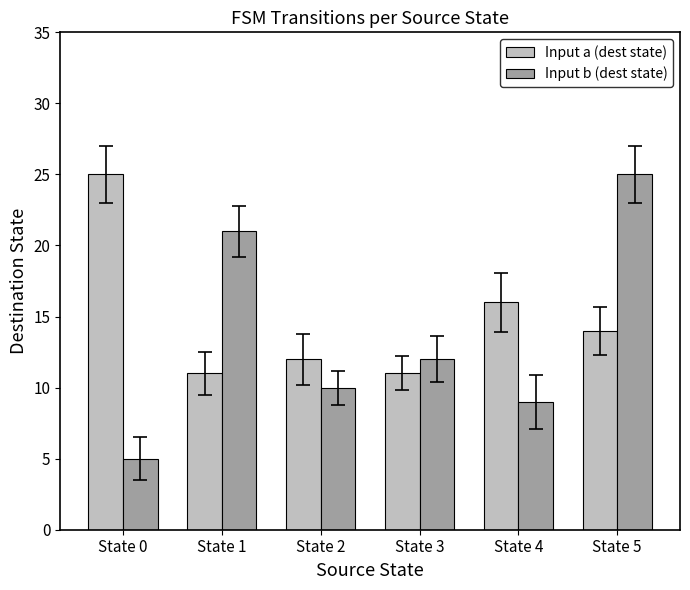

Reading left to right, list all the values displayed in this chart.

Input a (dest state): 25	11	12	11	16	14
Input b (dest state): 5	21	10	12	9	25